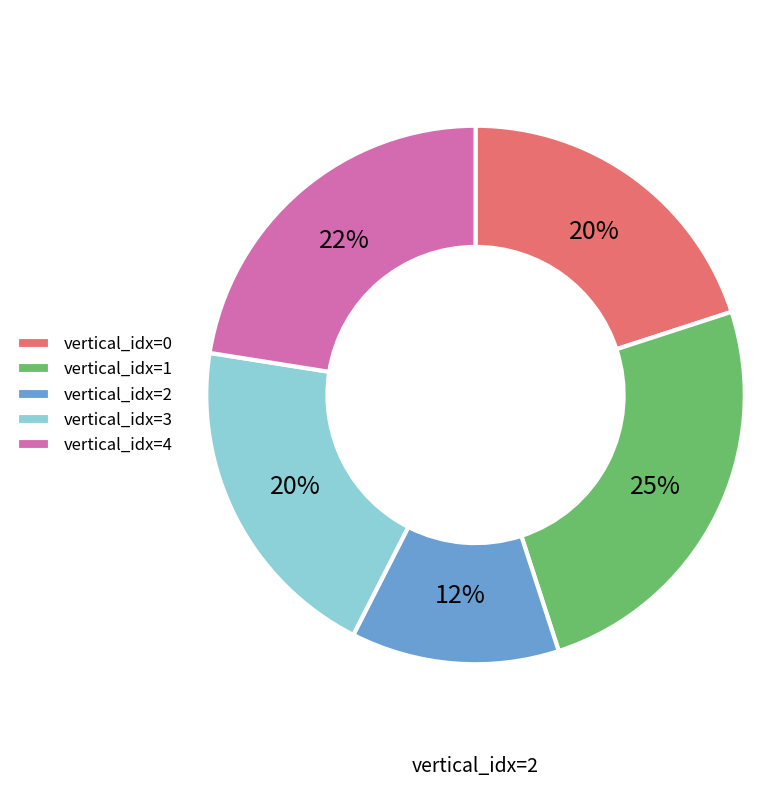

Is there a majority slice in this chart?

No